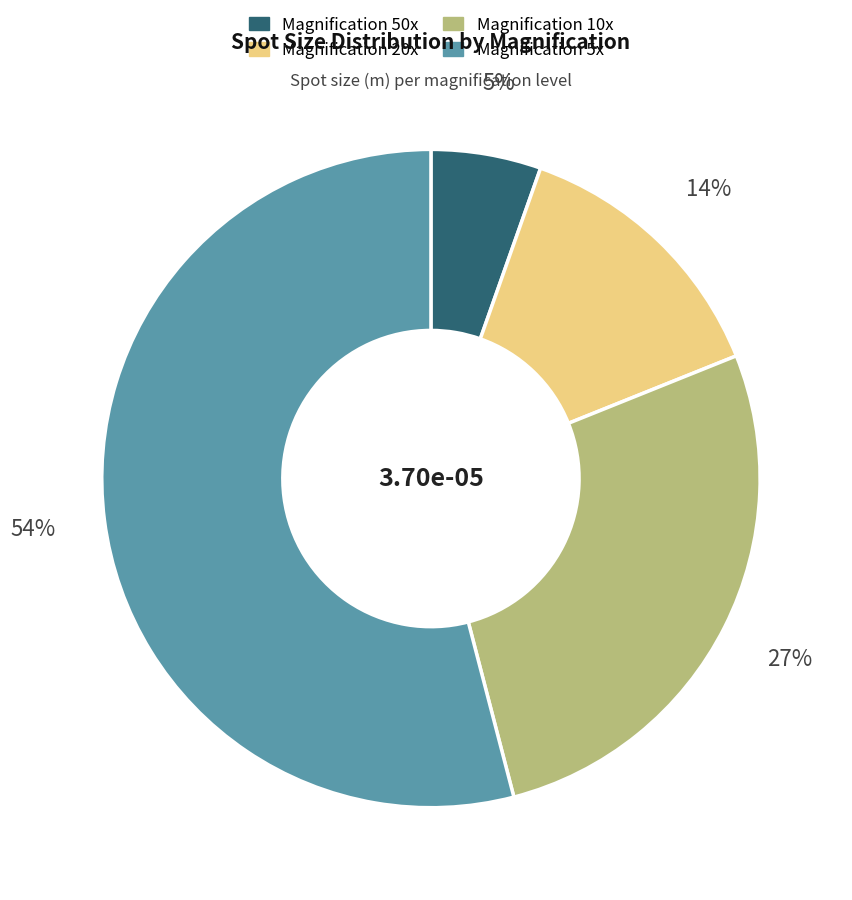

To the nearest percent, what is the difference between the largest and smallest slice percentages?

49%